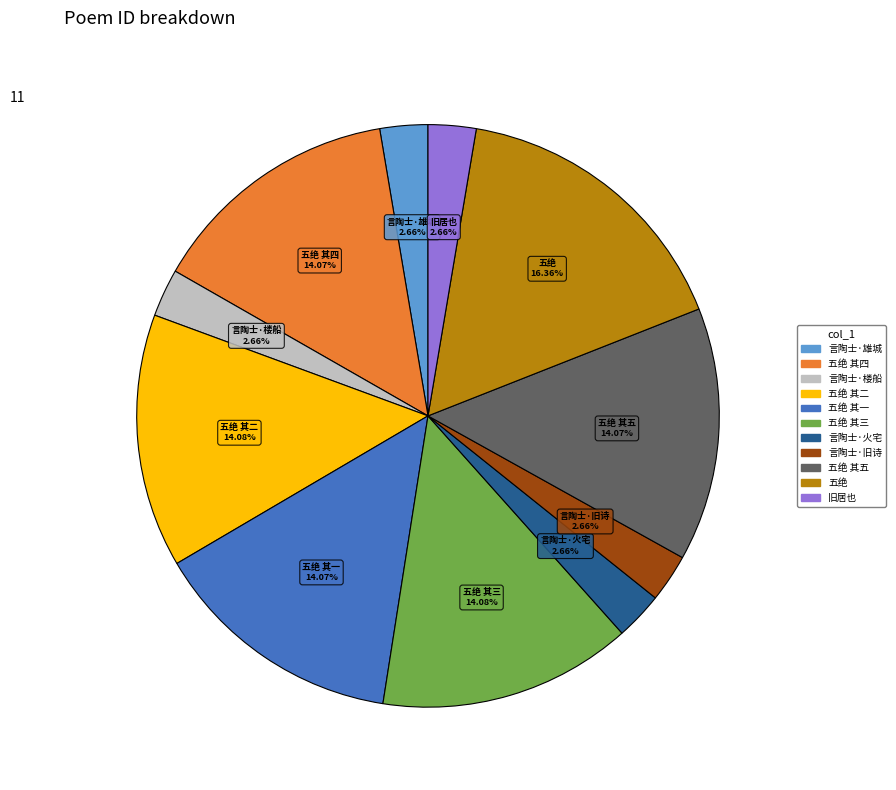

Is there any slice that represents more than half of the pie?

No